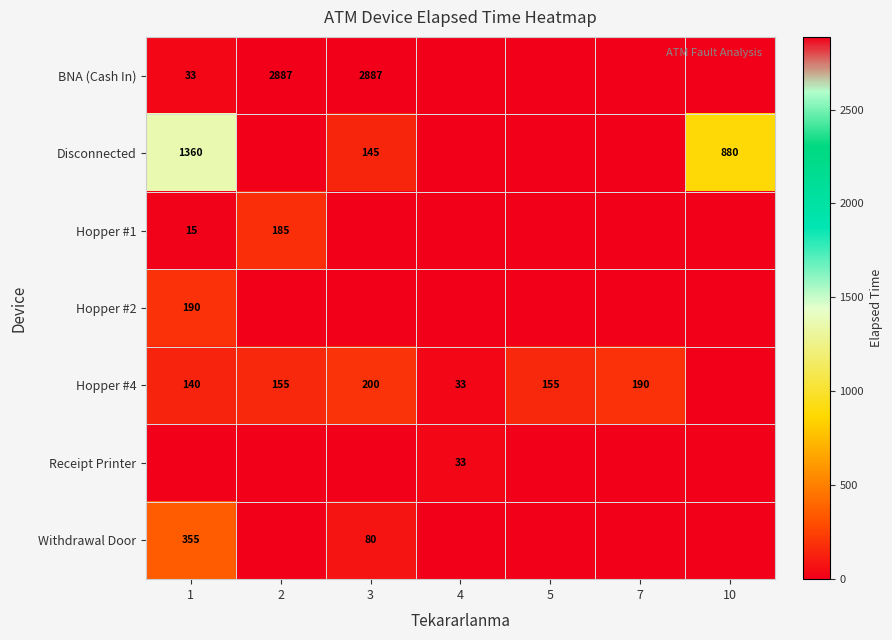

True or false: Hopper #2 has a value of 267 at 1.

False